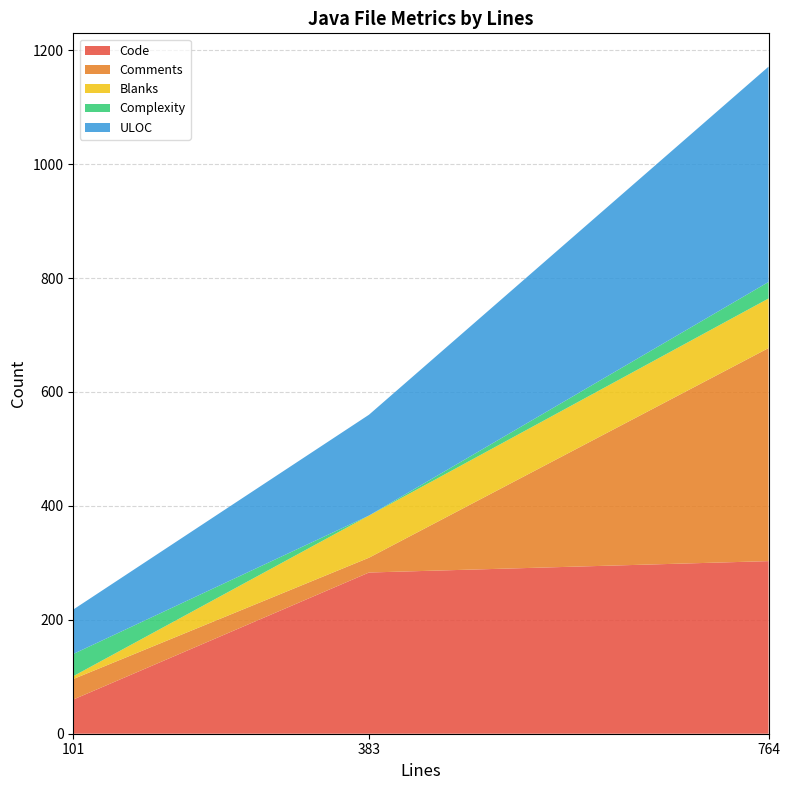

Reading left to right, what are all the values shown in this chart?

Code: 101=60	383=283	764=303
Comments: 101=36	383=26	764=374
Blanks: 101=5	383=74	764=87
Complexity: 101=39	383=0	764=29
ULOC: 101=78	383=177	764=378